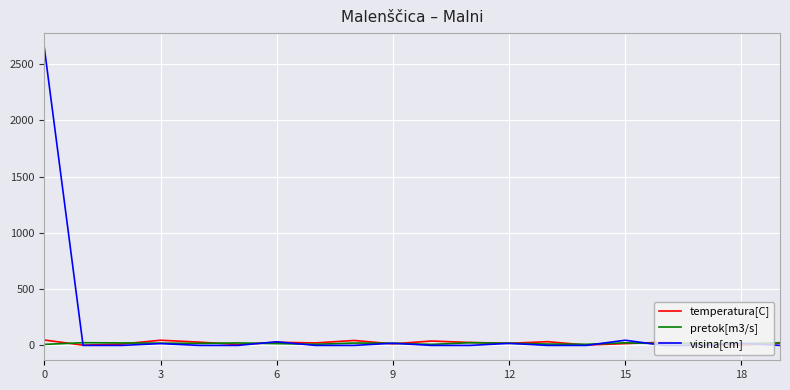

Which series has the largest total across all categories?

visina[cm]